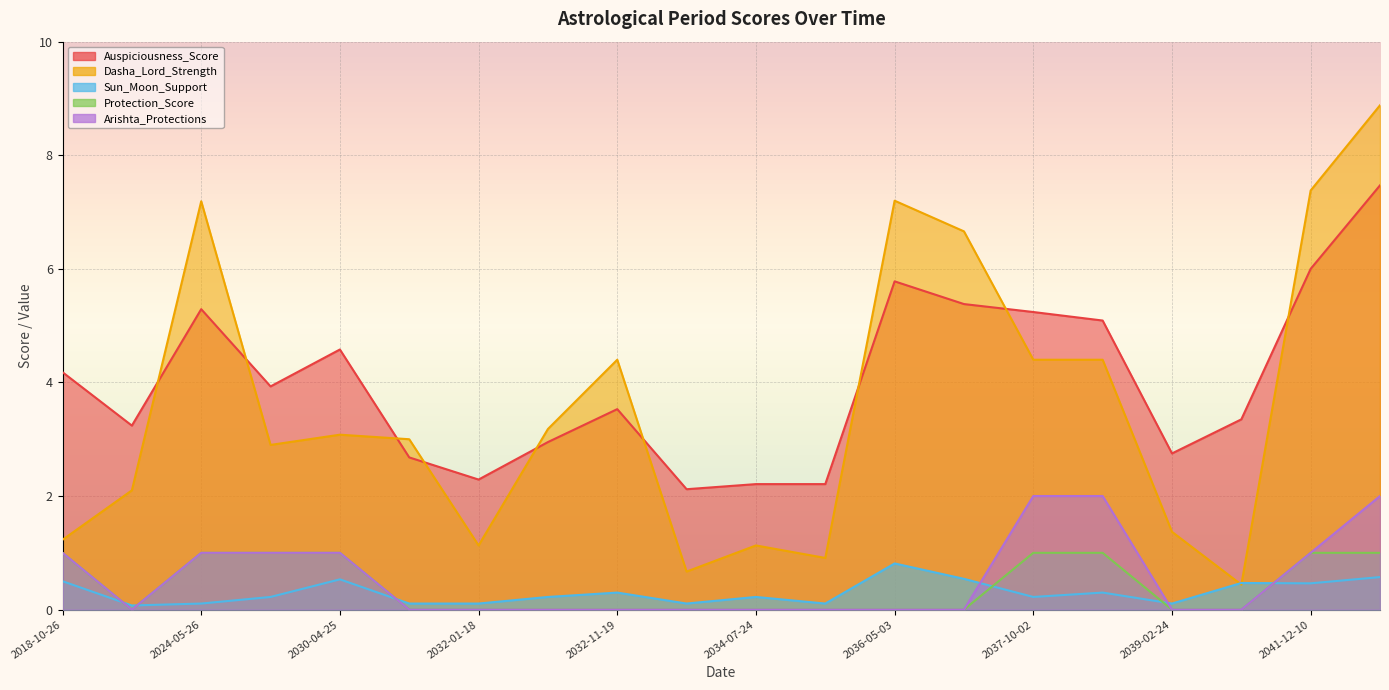

How many interior local valleys does the Dasha_Lord_Strength series have?

5